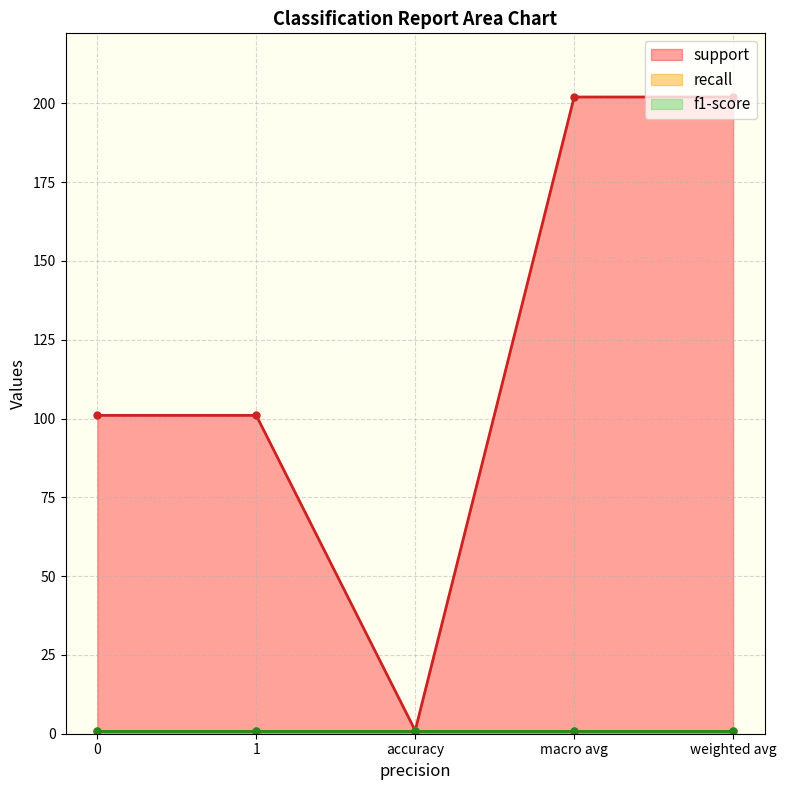

What is the spread (max minus min) of values at 0?

100